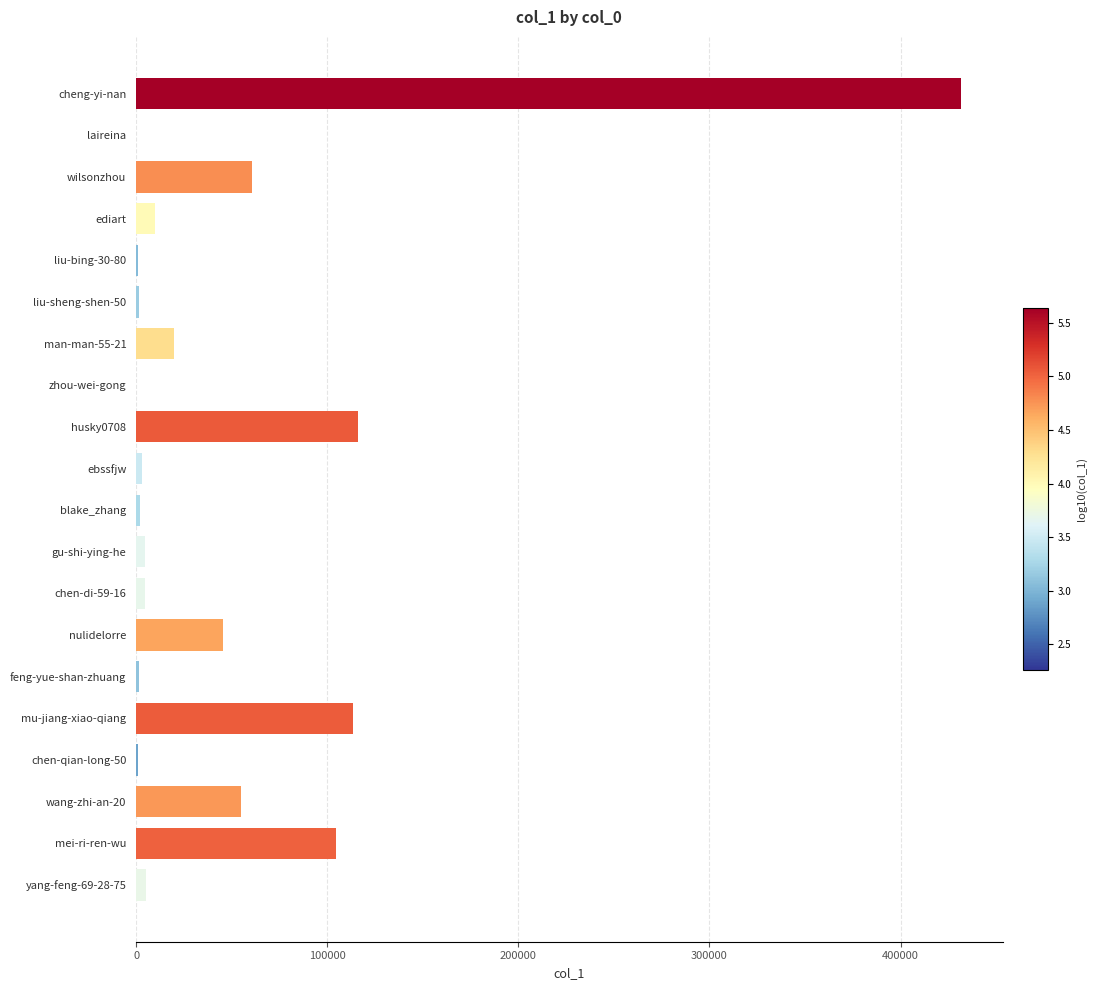

The chart shows a value of 80584 at wilsonzhou. True or false?

False